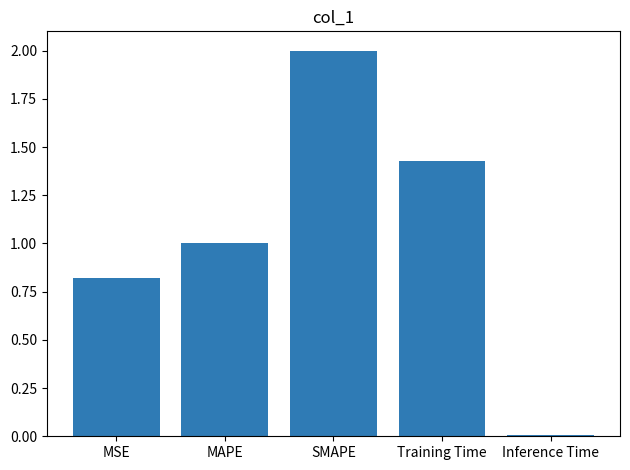

Approximately how many times larger is the value at MSE compared to SMAPE?

0.4